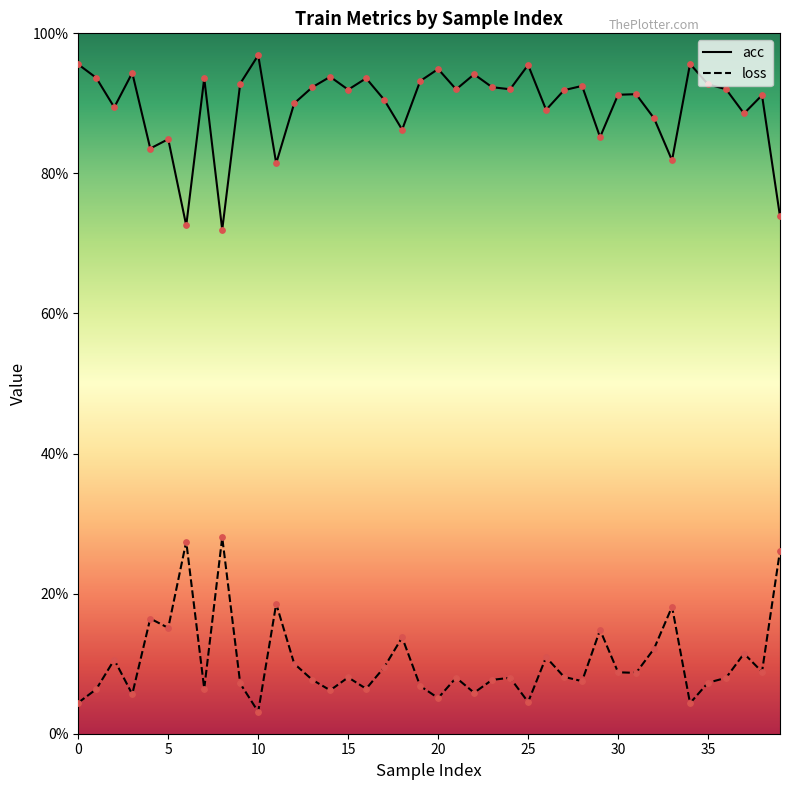

What is the total value across all series at 31?

1.0